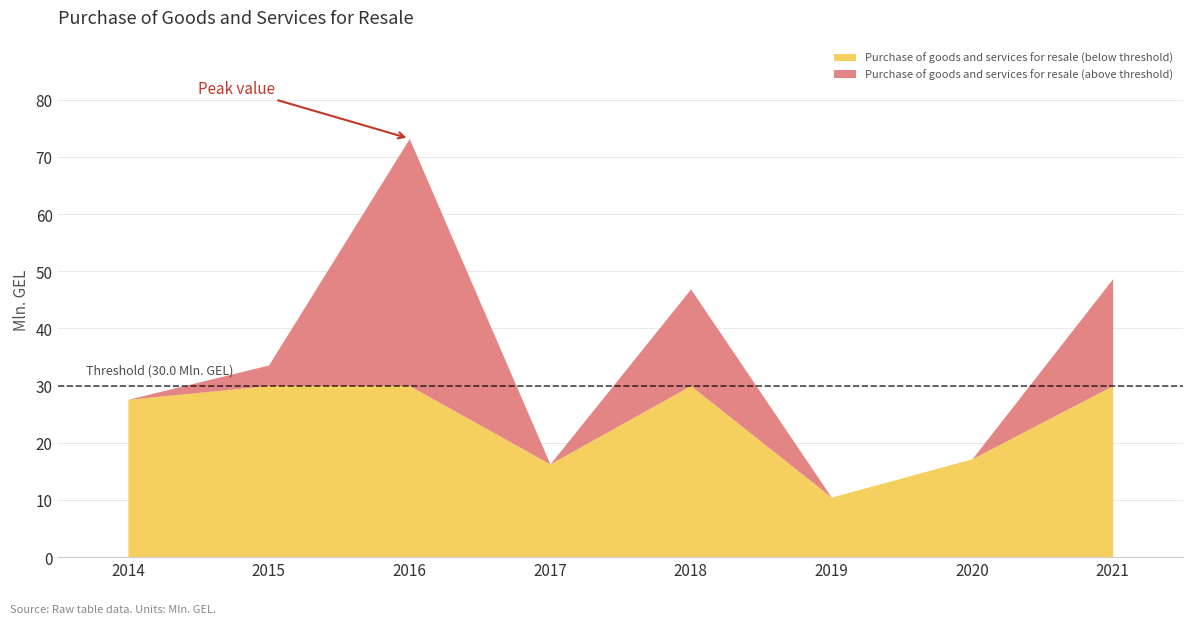

Rank the categories by value from lowest to highest.

2019, 2017, 2020, 2014, 2015, 2018, 2021, 2016